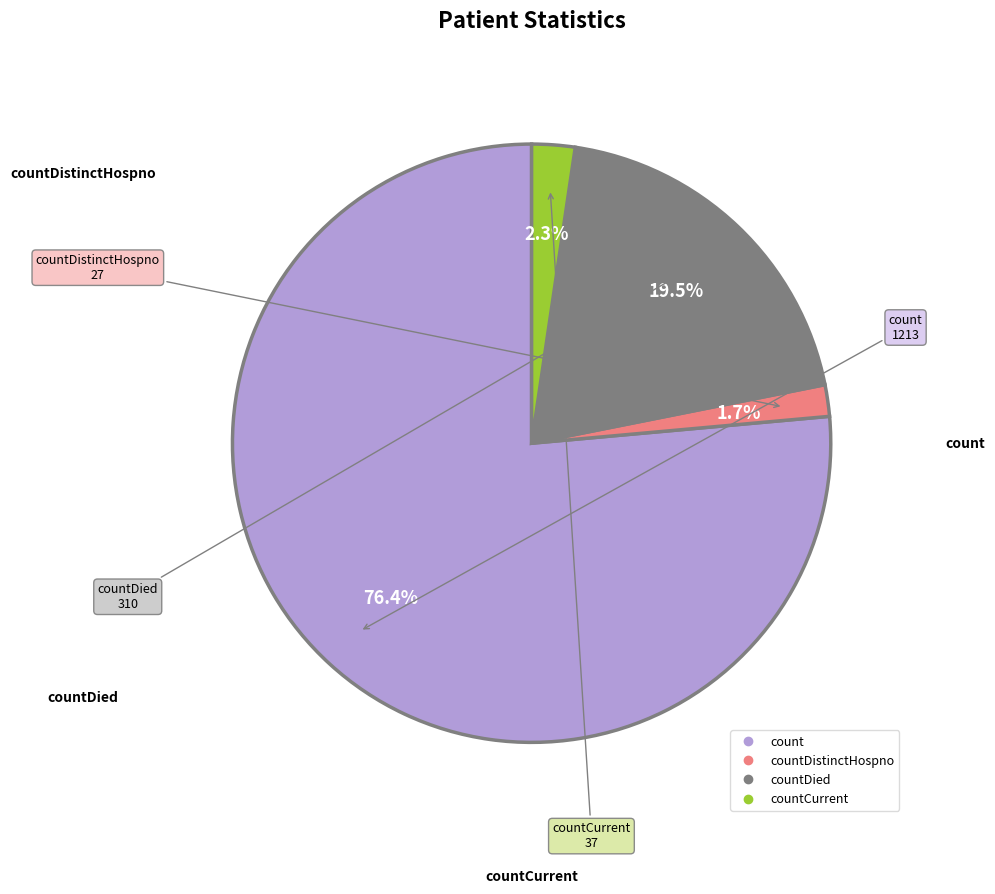

Is there any slice that represents more than half of the pie?

Yes